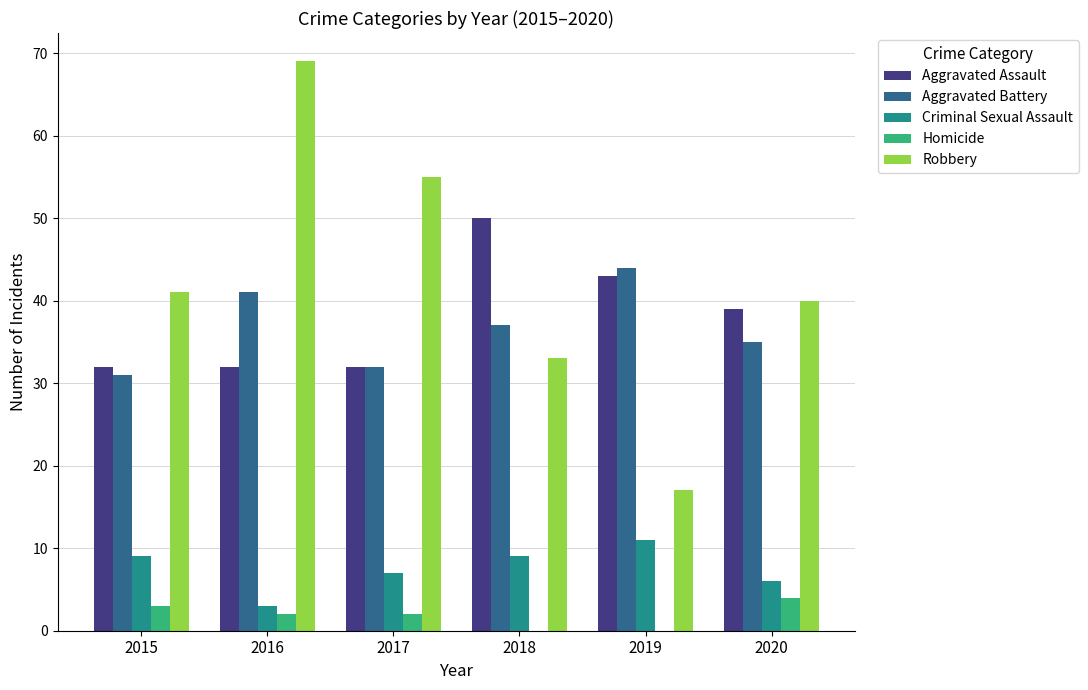

What is the maximum value for Homicide?

4